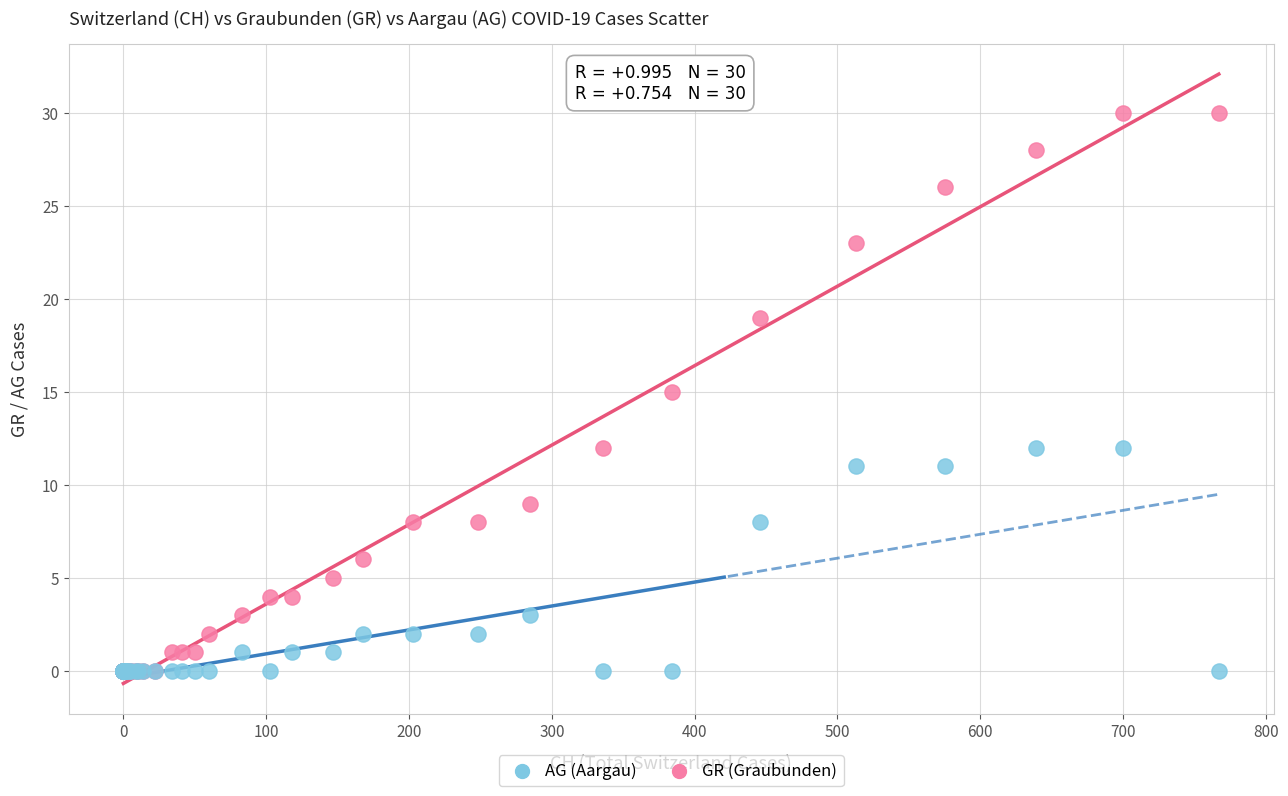

What are all the series names shown in the legend?

AG (Aargau), GR (Graubunden)